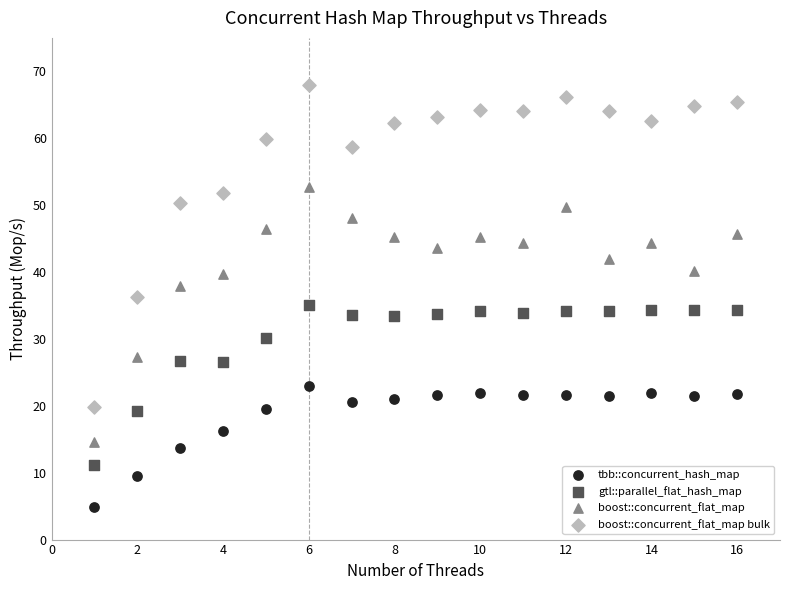

Across all data points, what is the range of Y values (max minus min)?

63.1